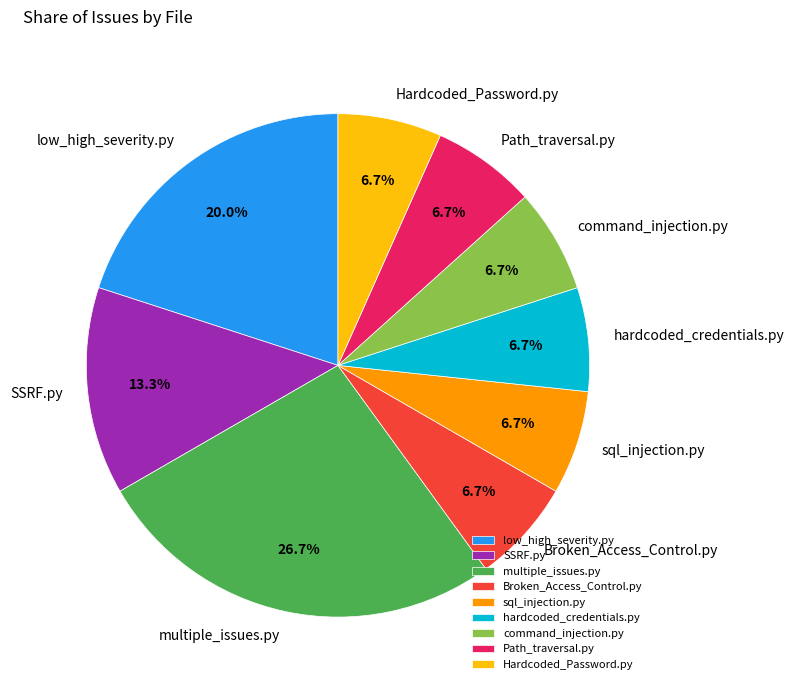

To the nearest percent, what percentage of the pie is Path_traversal.py?

7%